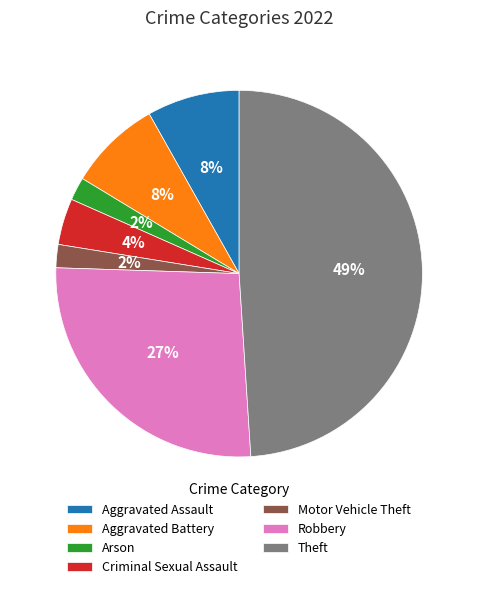

Is Aggravated Battery the majority of the pie?

No